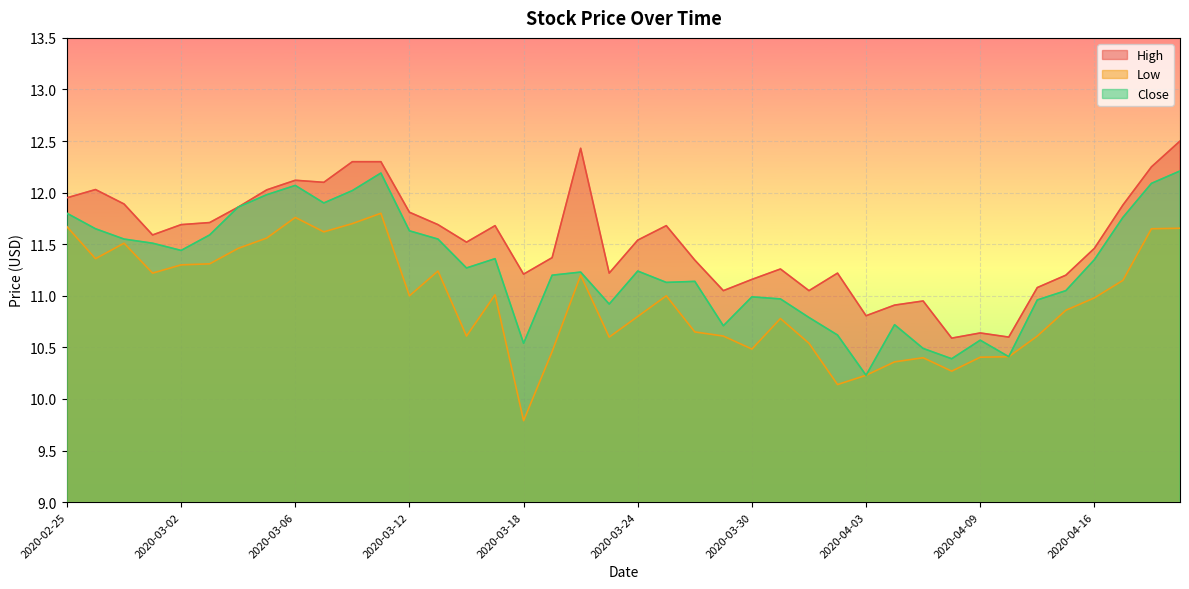

At which label does Low reach its minimum?

2020-03-18